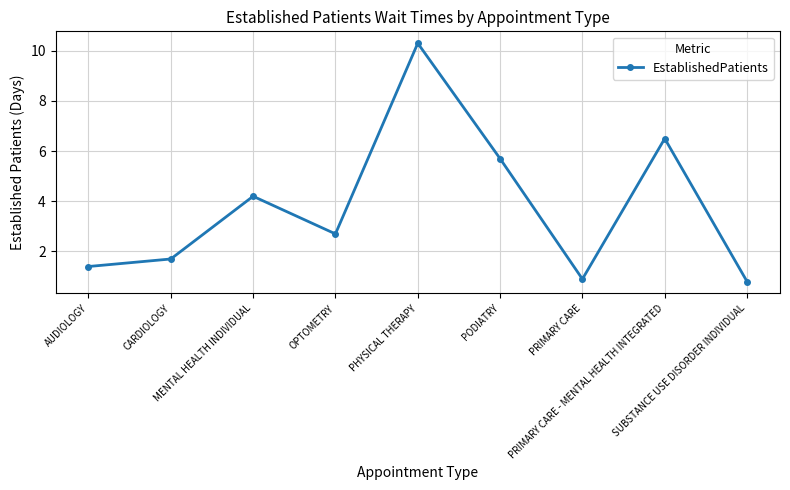

How many categories are shown in the chart?

9